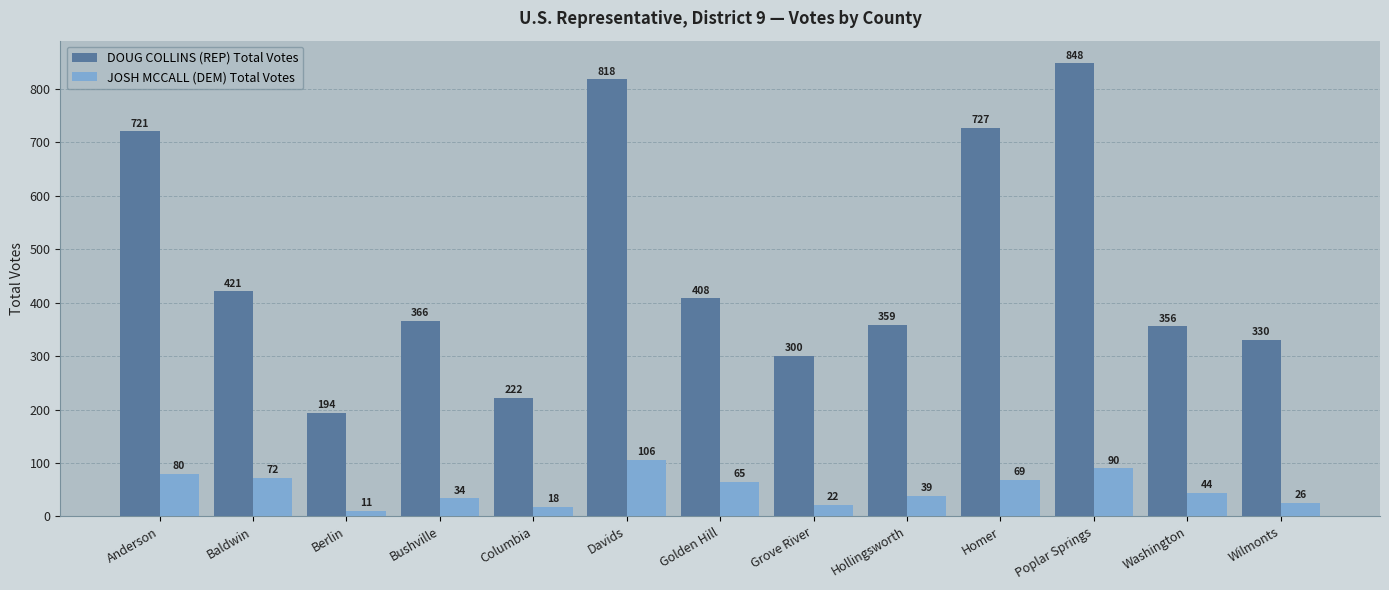

What is the sum of the JOSH MCCALL (DEM) Total Votes values at Baldwin and Poplar Springs?

162